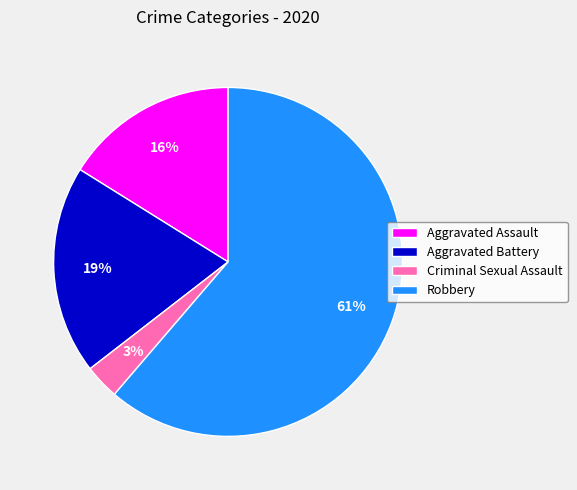

Combined, do Aggravated Assault and Robbery account for over 50%?

Yes